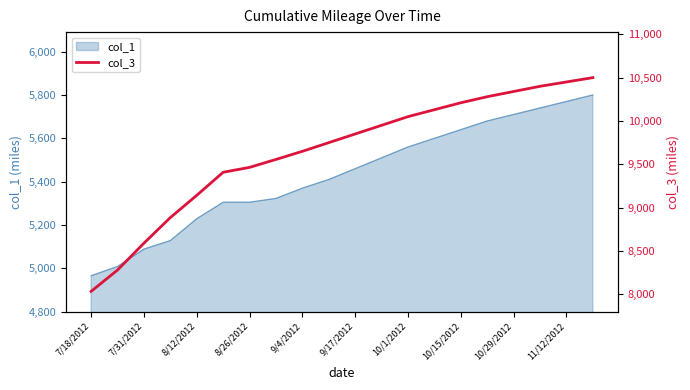

Does the chart display data point markers on the line(s)?

No